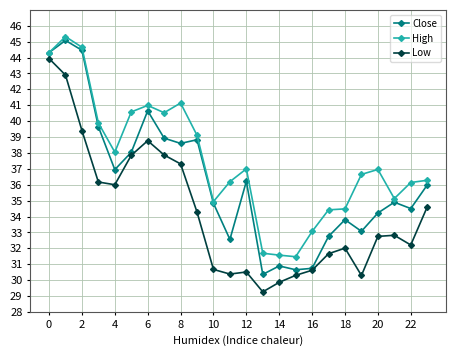

True or false: Close has more than 1 points higher than both neighbors.

True